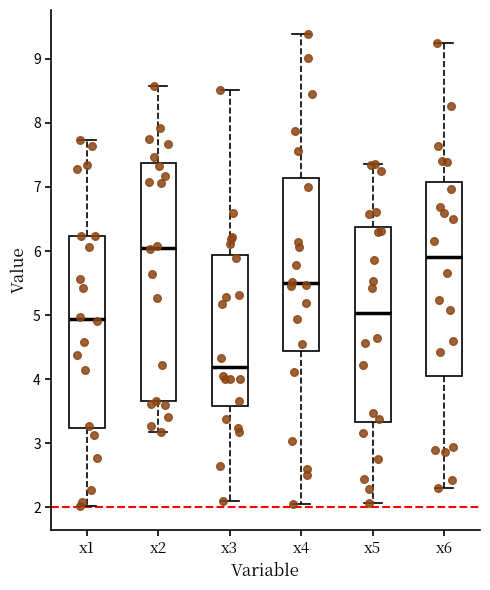

Which box has the highest median line?

x2